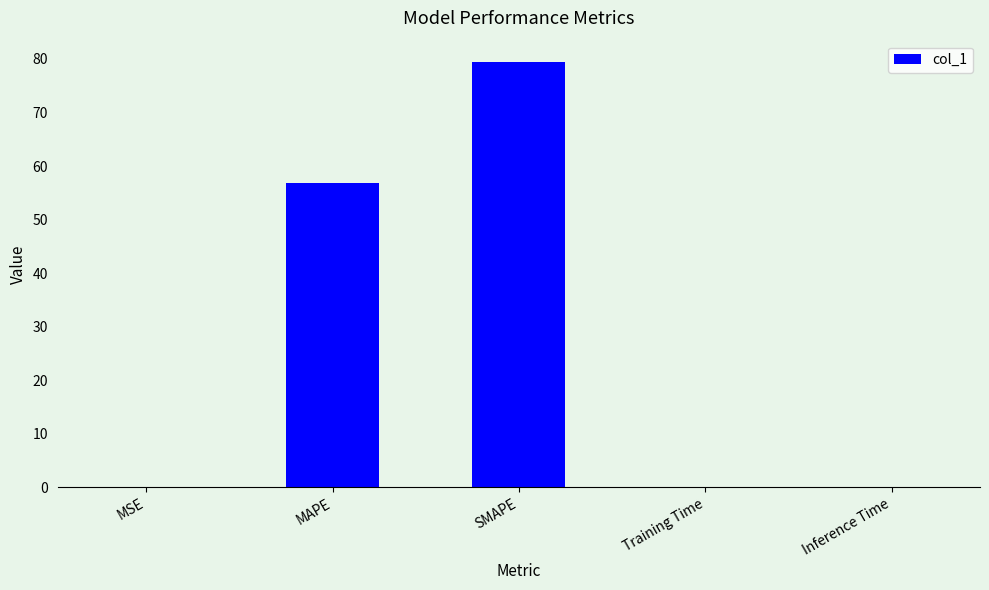

What is the greatest value displayed?

79.5